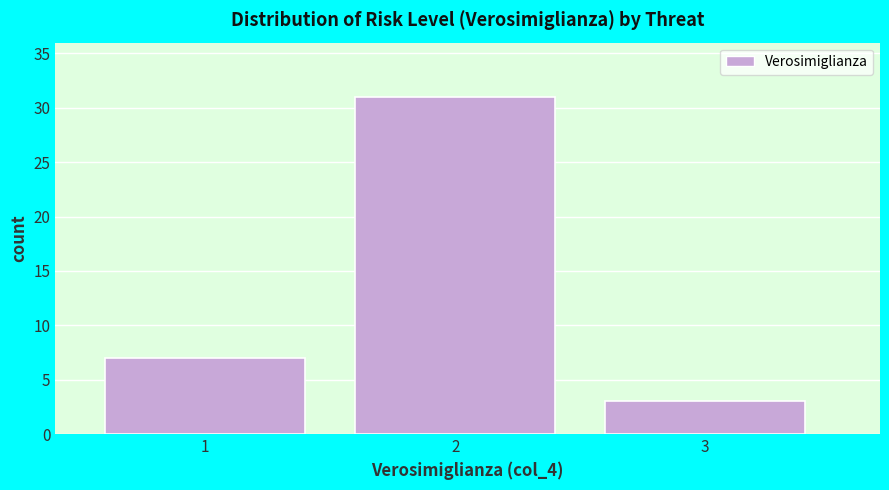

Reading left to right, list all the values displayed in this chart.

1=7	2=31	3=3